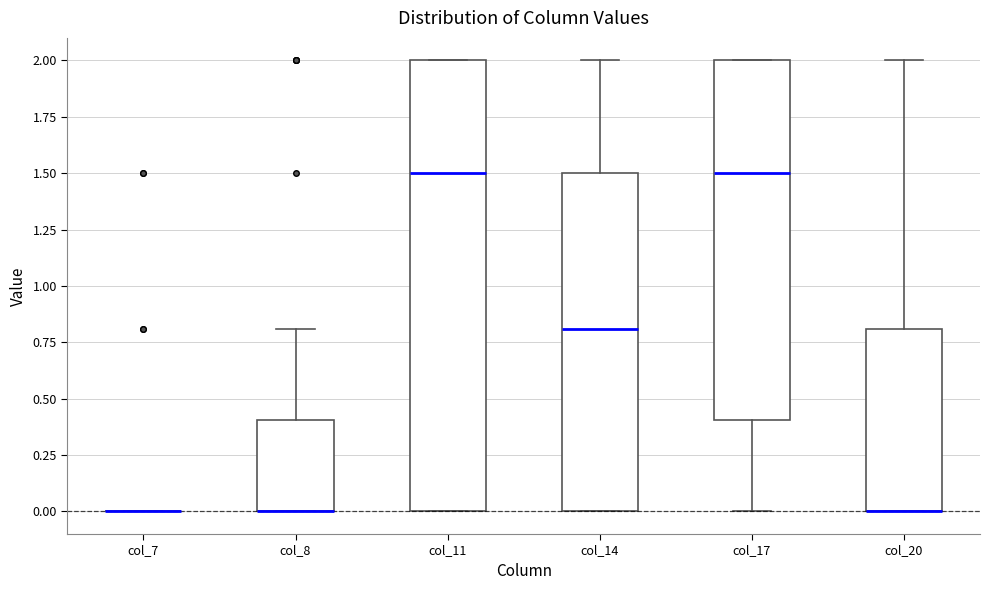

Reading left to right, transcribe this box plot: for each box, give where its median line is, the range the box spans, and where its two whiskers end, as read against the y-axis. The values are not printed on the chart, so give them approximately, as read against the axis.

col_7: box collapsed to a line at 0.0, whiskers 0.0 to 0.0
col_8: median 0.0 (drawn on the box's lower edge), box 0.0 to 0.4, whiskers 0.0 to 0.8
col_11: median 1.5, box 0.0 to 2.0, whiskers 0.0 to 2.0
col_14: median 0.8, box 0.0 to 1.5, whiskers 0.0 to 2.0
col_17: median 1.5, box 0.4 to 2.0, whiskers 0.0 to 2.0
col_20: median 0.0 (drawn on the box's lower edge), box 0.0 to 0.8, whiskers 0.0 to 2.0